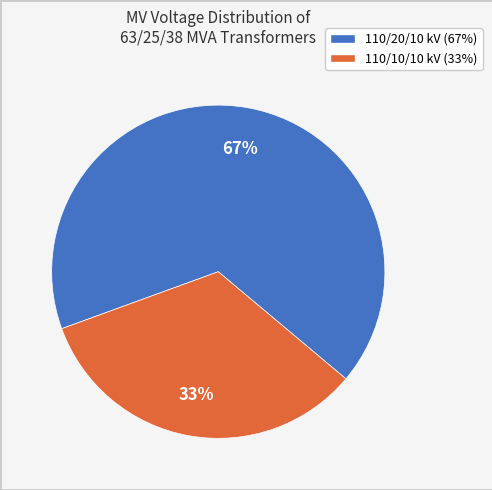

Is there any slice that represents more than half of the pie?

Yes